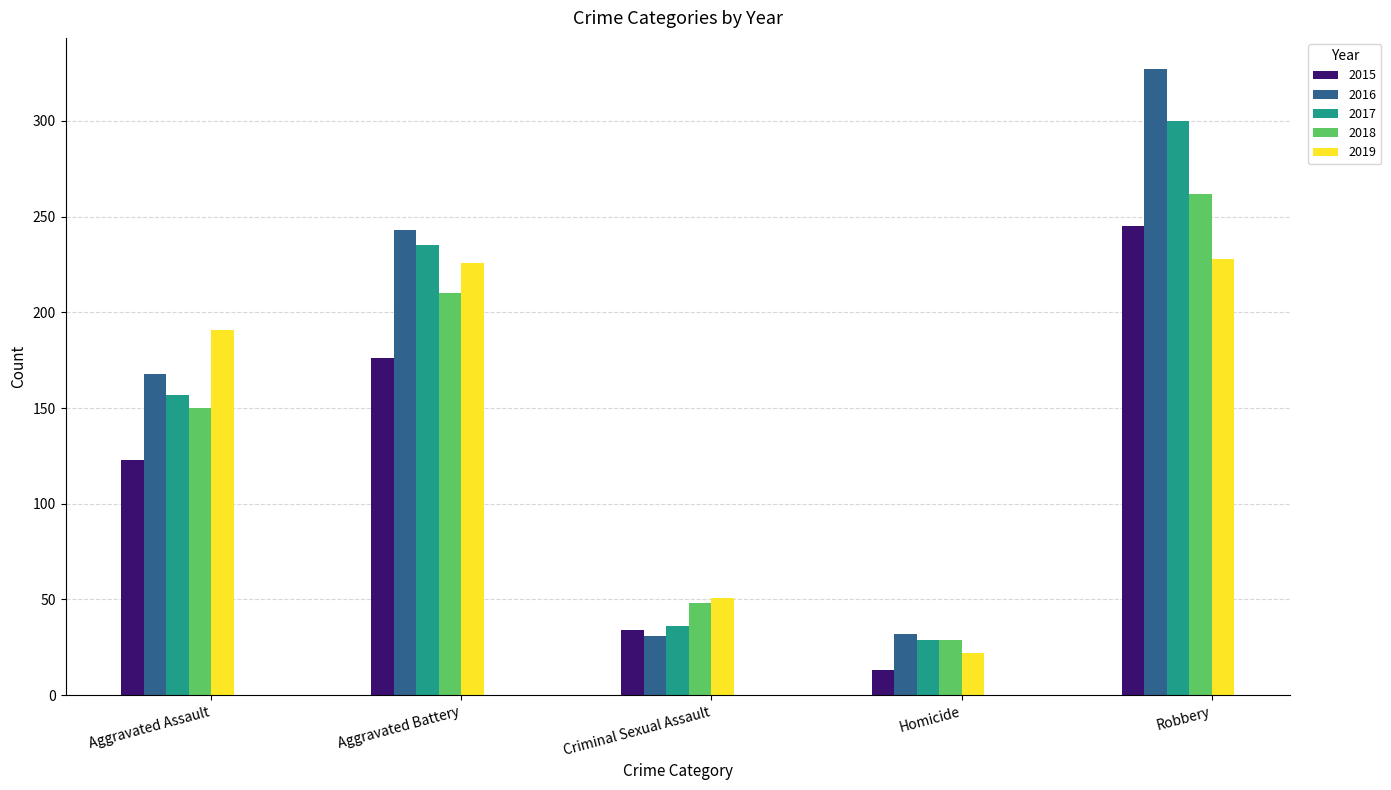

What is the difference between the 2016 values at Aggravated Assault and Aggravated Battery?

75